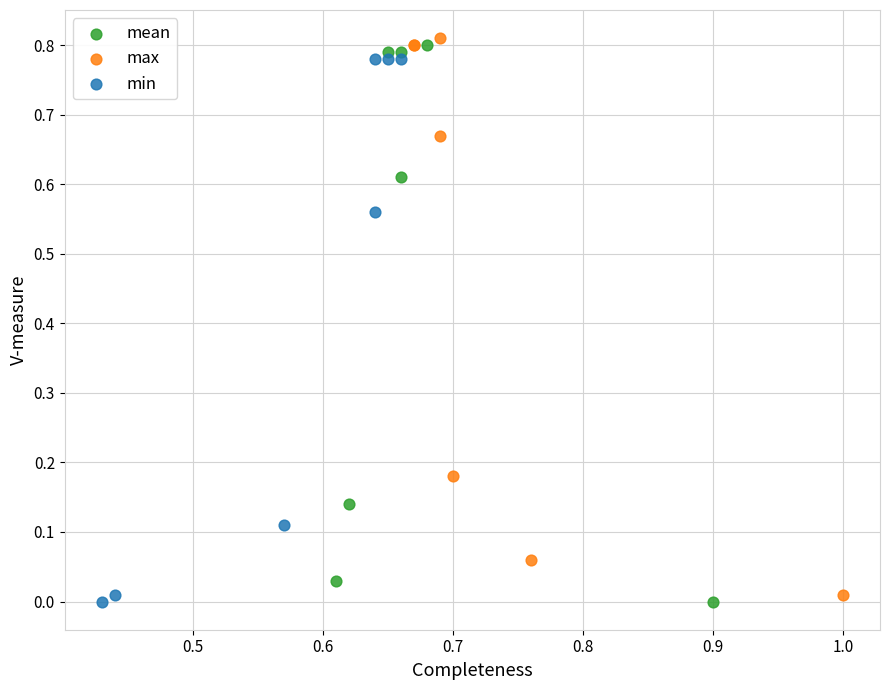

Which series contains the highest Y value?

max